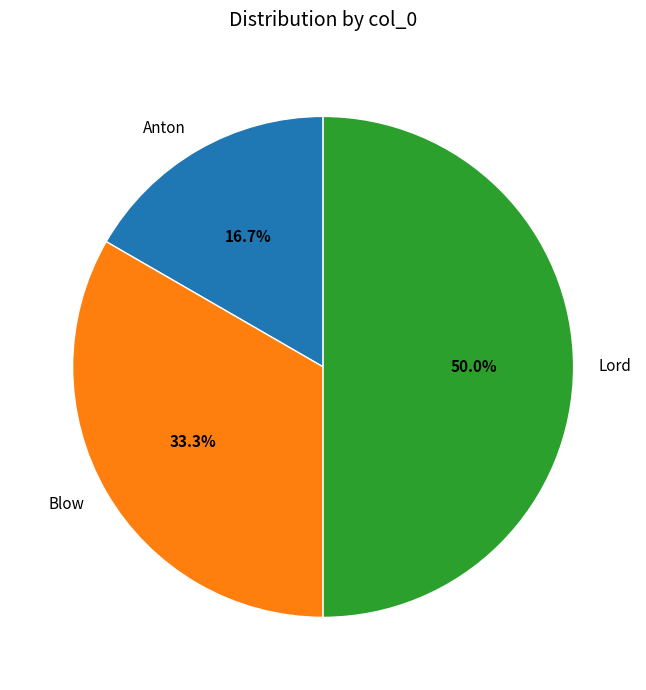

What is the ratio of the value at Blow to the value at Lord?

0.7